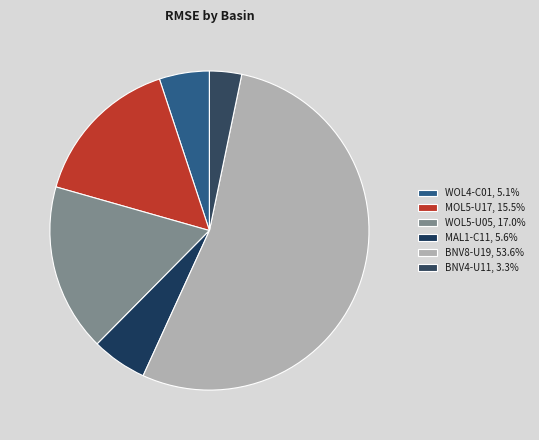

Which category has the smallest portion of the pie?

BNV4-U11